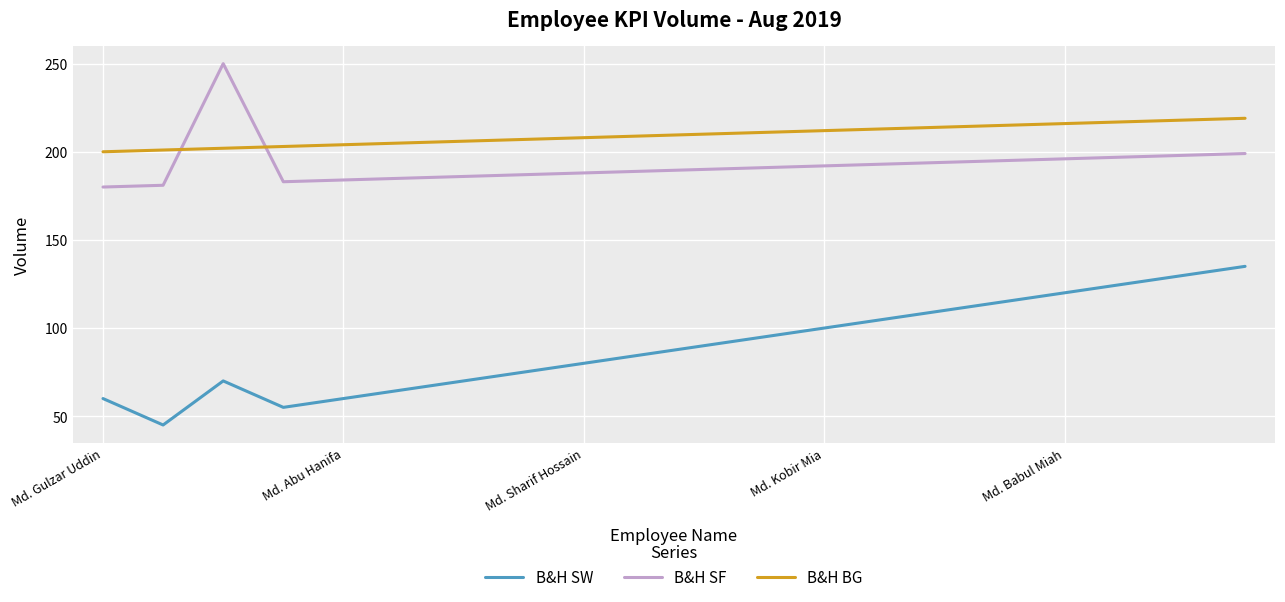

List the series in order of their peak value, lowest first.

B&H SW, B&H BG, B&H SF